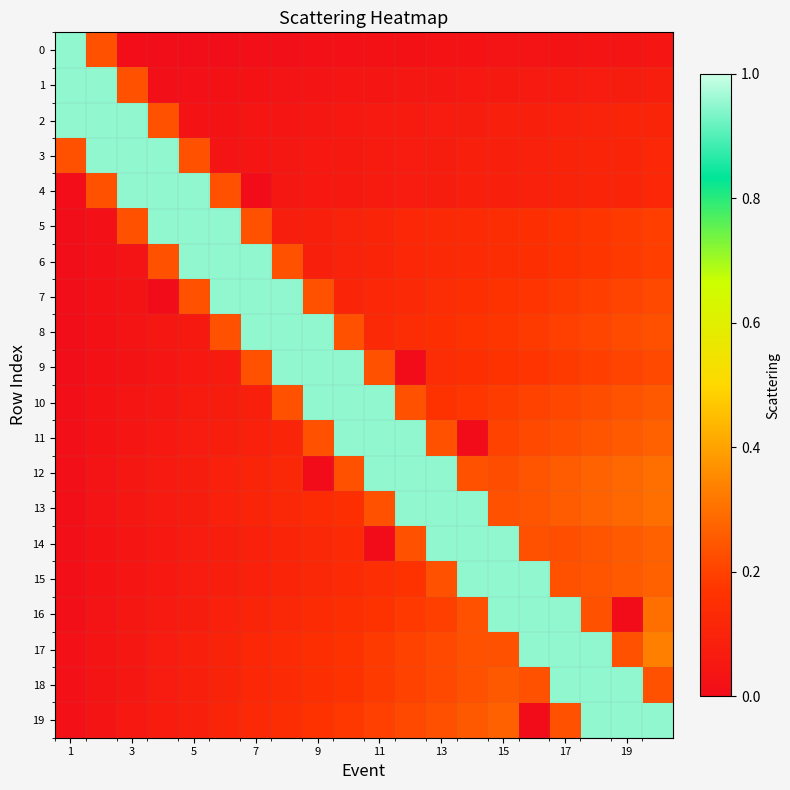

Rank the series by their maximum value, from lowest to highest.

0, 1, 2, 3, 4, 5, 6, 7, 8, 9, 10, 11, 12, 13, 14, 15, 16, 17, 18, 19